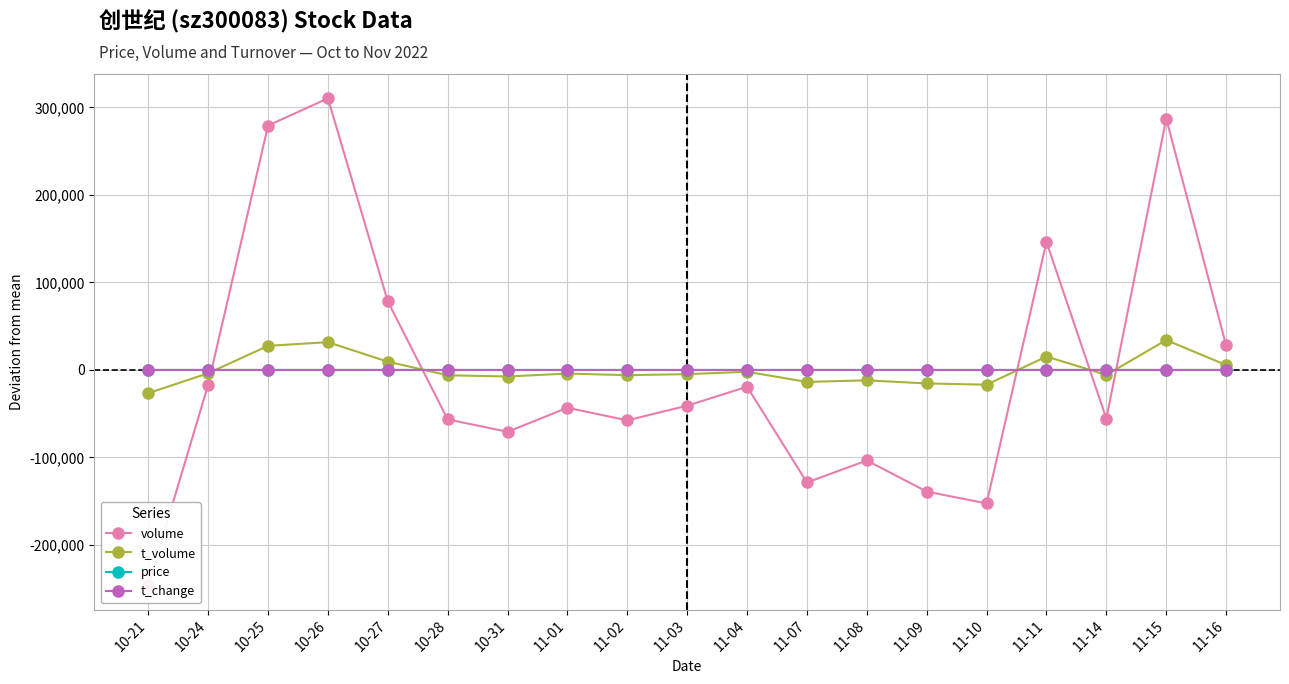

What position from the right is 10-21?

19